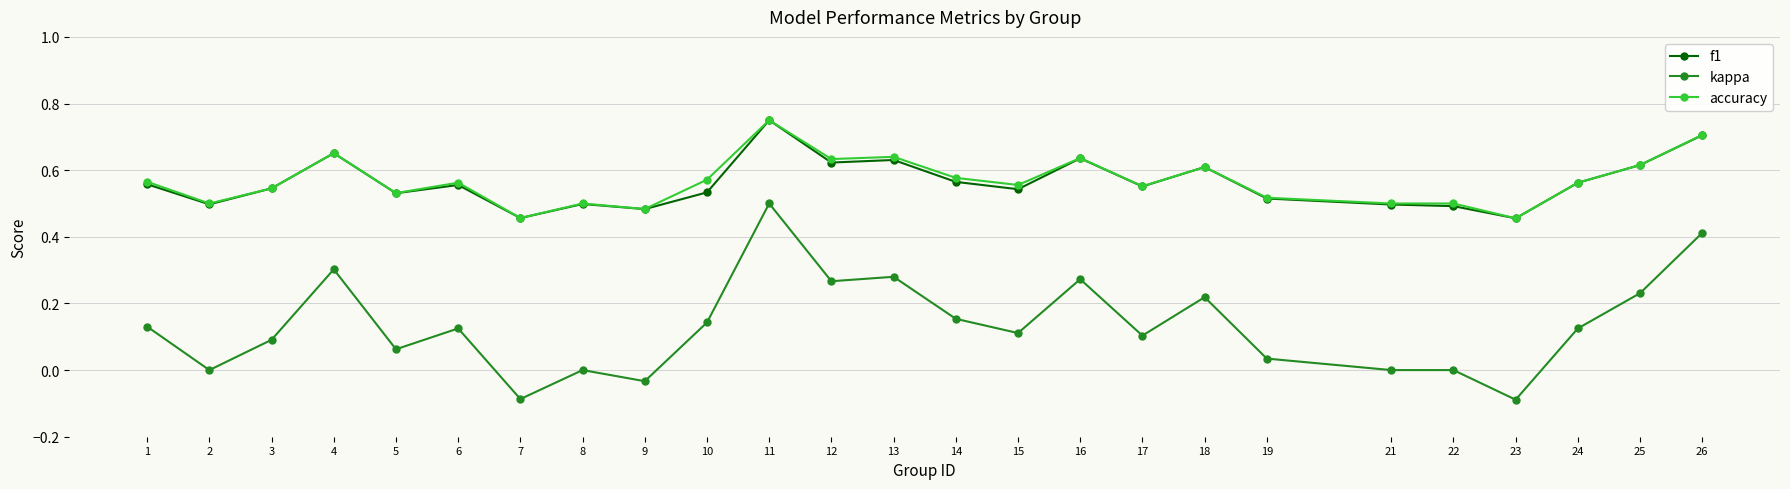

At which category is the sum across all series the highest?

11